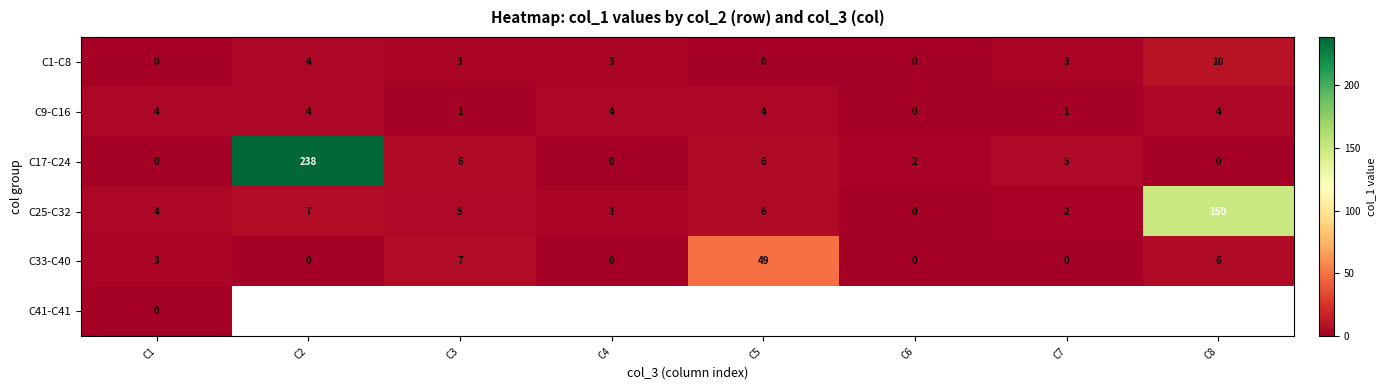

Is the value of C1-C8 at C8 greater than the value of C25-C32 at C5?

Yes